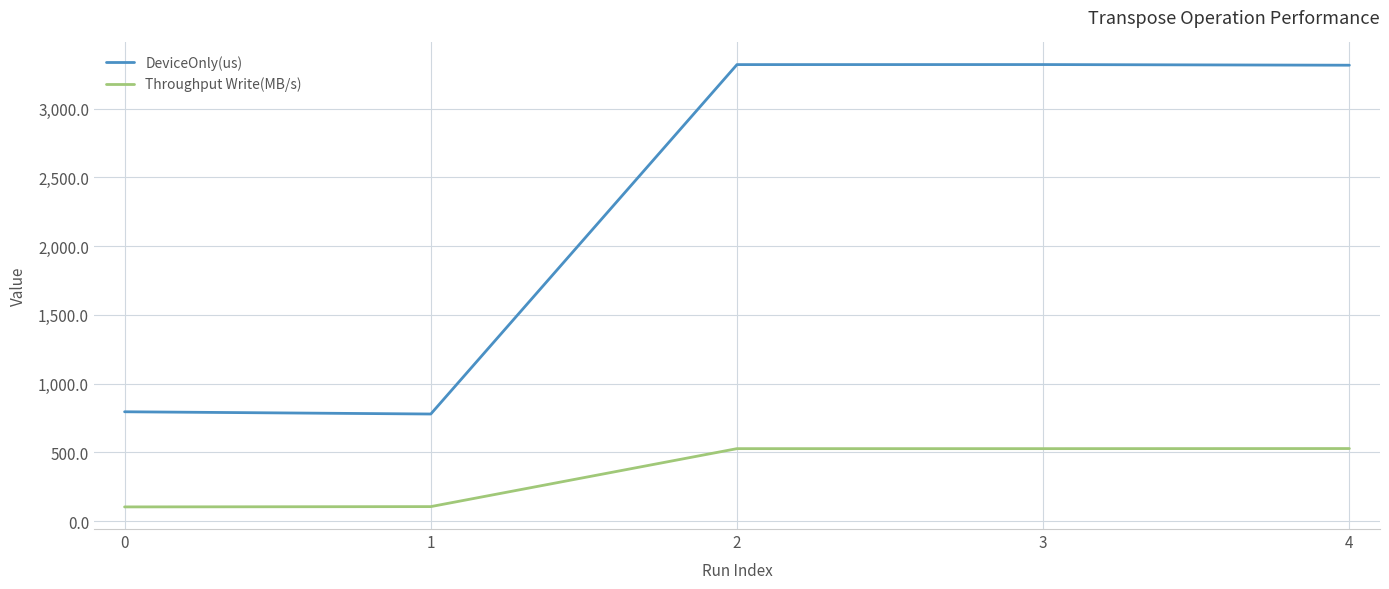

Which series has the widest spread of values?

DeviceOnly(us)